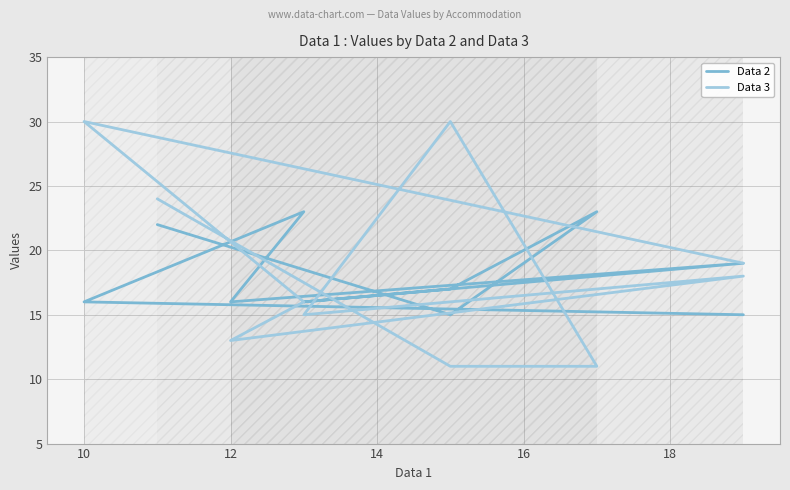

After their last crossing, which series has the higher values: Data 3 or Data 2?

Data 3